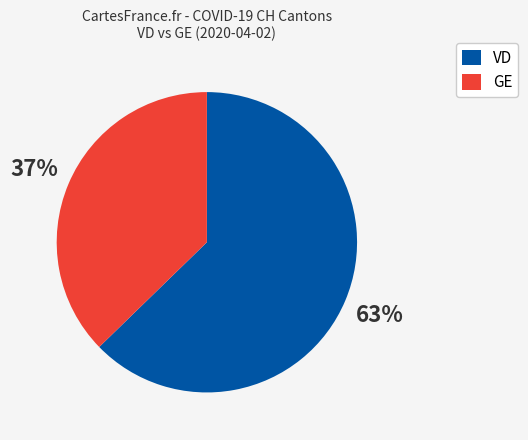

What percentage is the GE slice, to the nearest percent?

37%